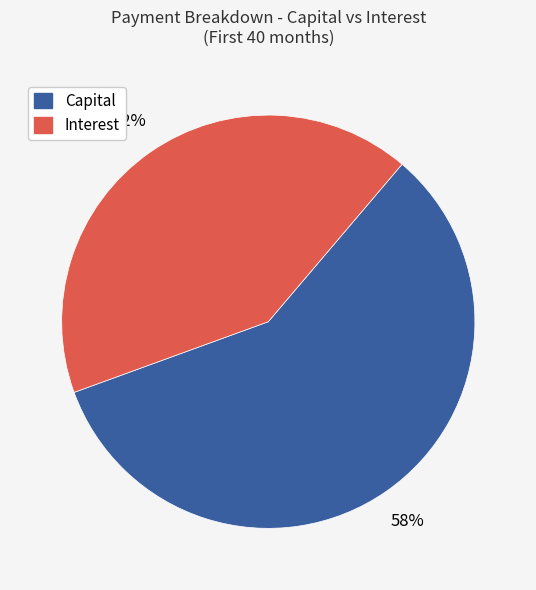

Which slice is the largest?

Capital